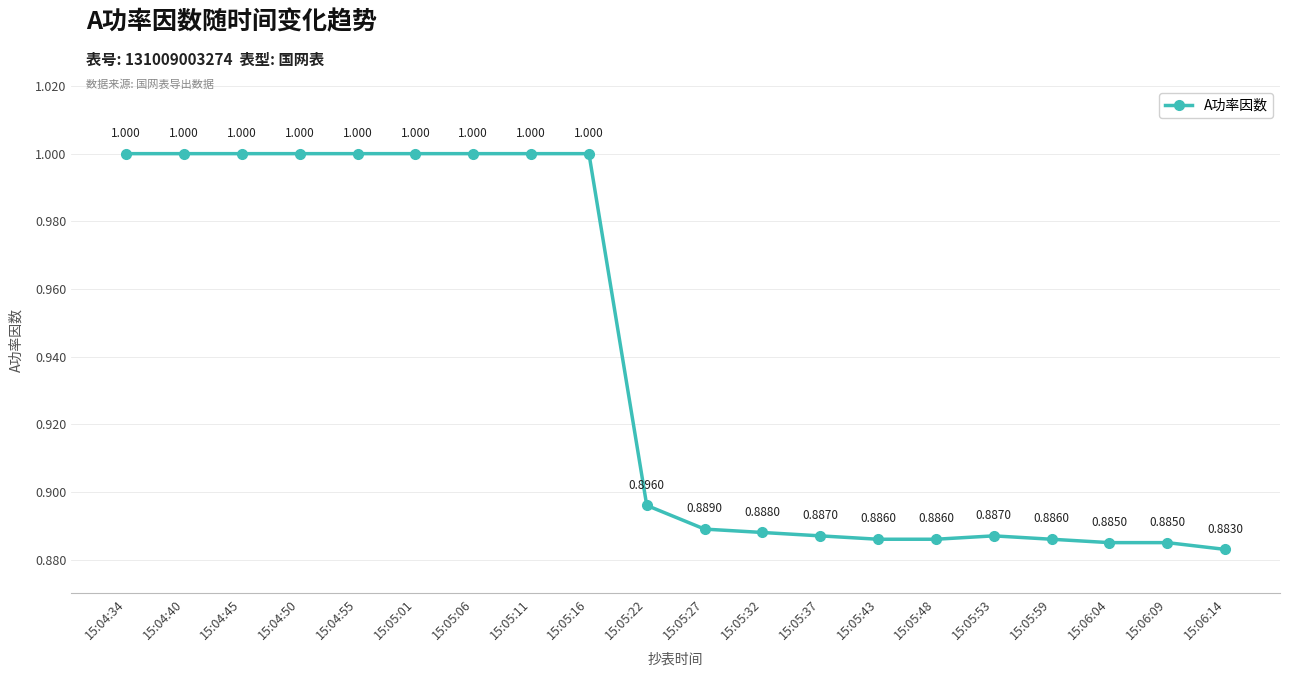

Reading right to left, list all the values displayed in this chart.

883	885	885	886	887	886	886	887	888	889	896	1000	1000	1000	1000	1000	1000	1000	1000	1000